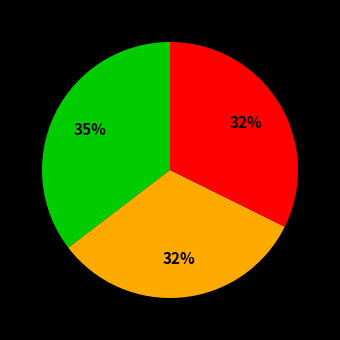

Is there any slice that represents more than half of the pie?

No